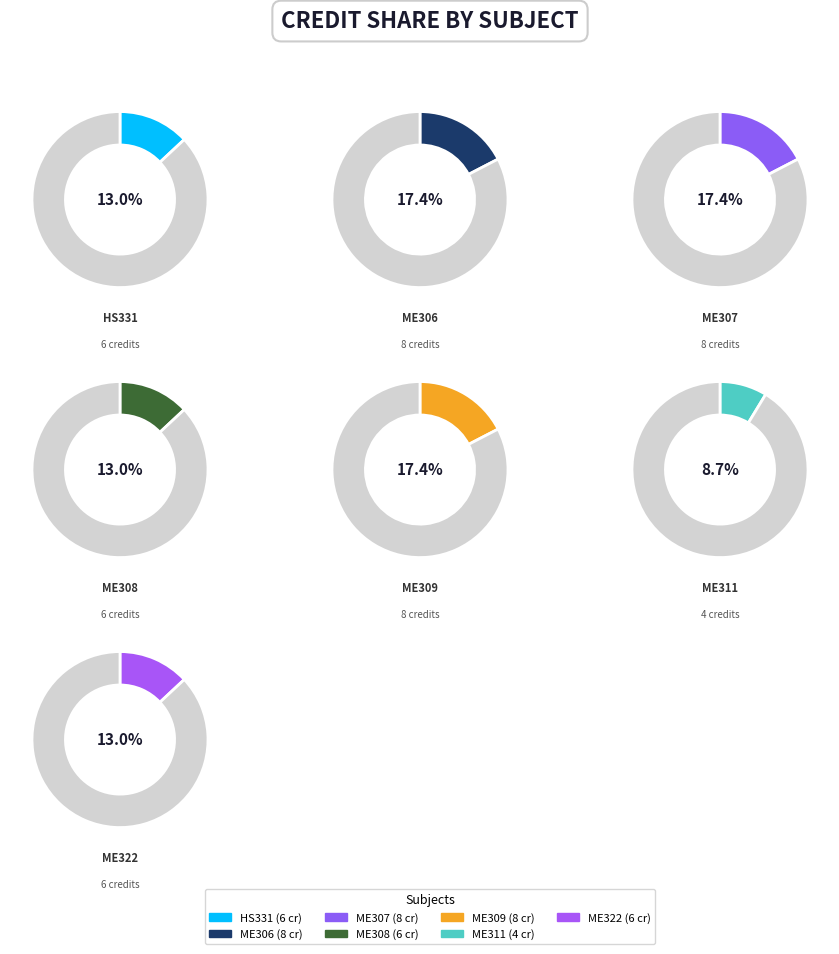

Does ME322 account for over 50% of the chart?

No